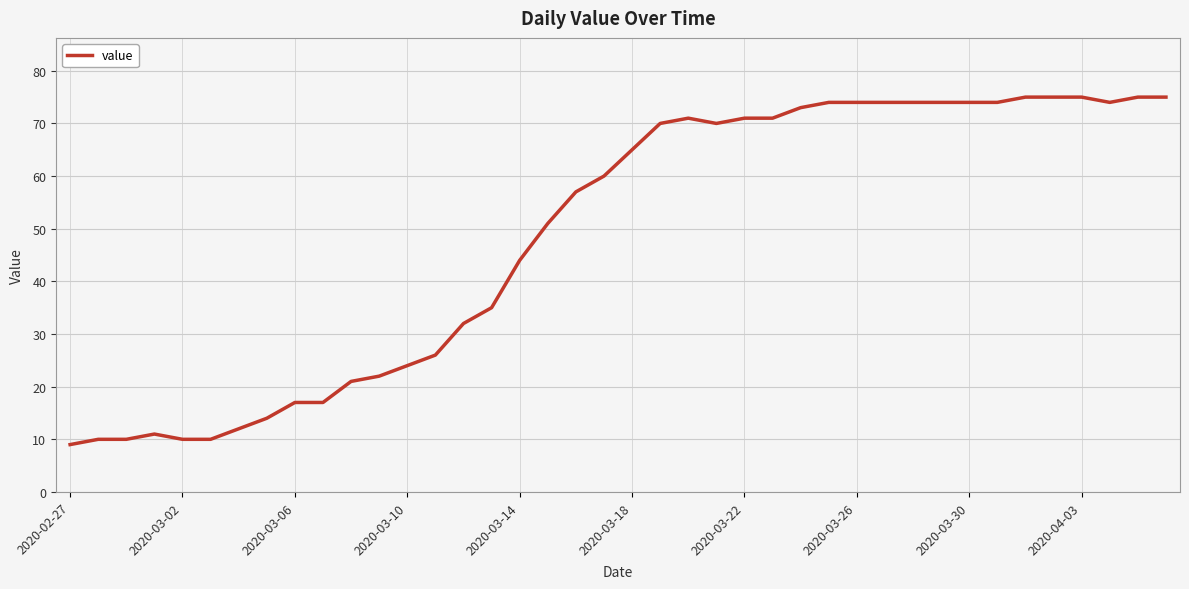

What is the smallest value displayed?

9